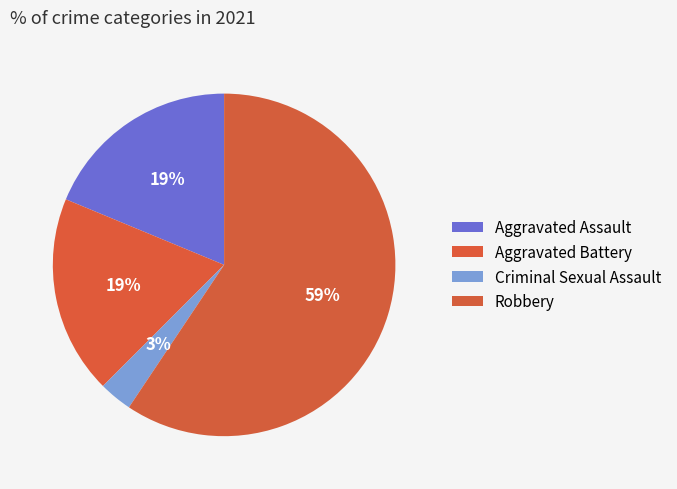

To the nearest percent, what is the combined percentage of Robbery and Aggravated Battery?

78%